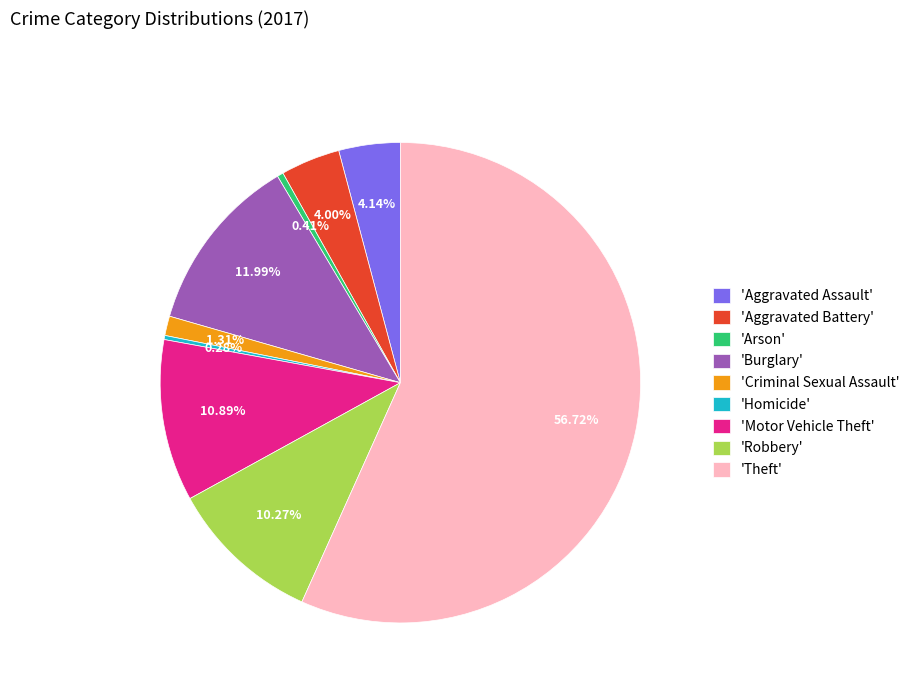

To the nearest percent, what is the difference between the largest and smallest slice percentages?

56%